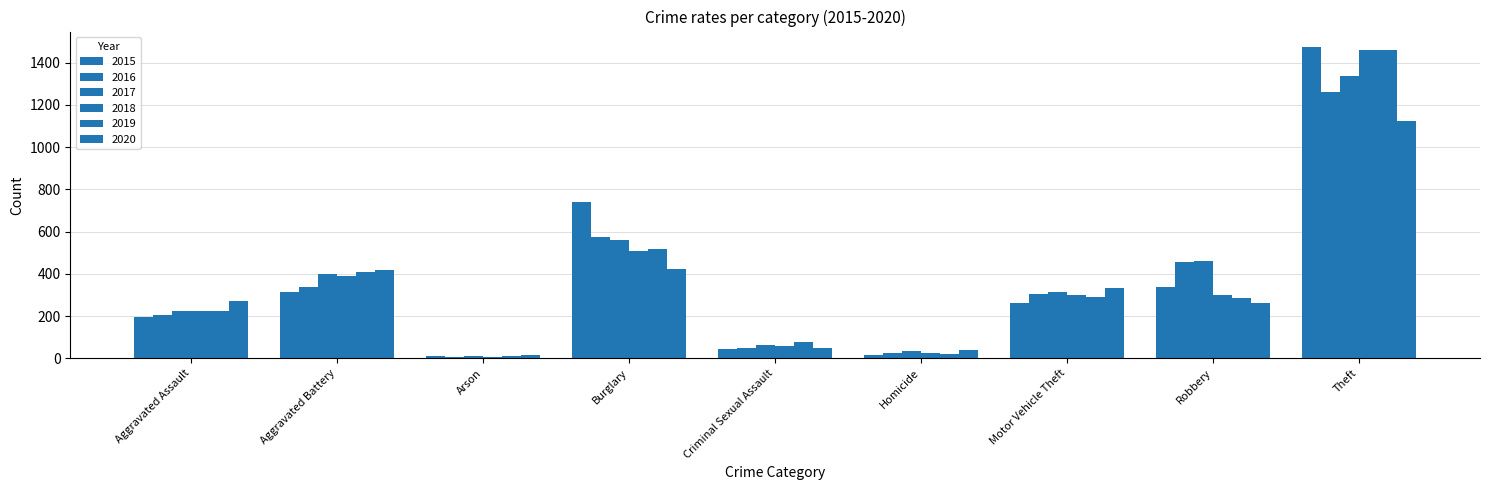

What value does the 2016 series have at Criminal Sexual Assault, to the nearest 50?

50